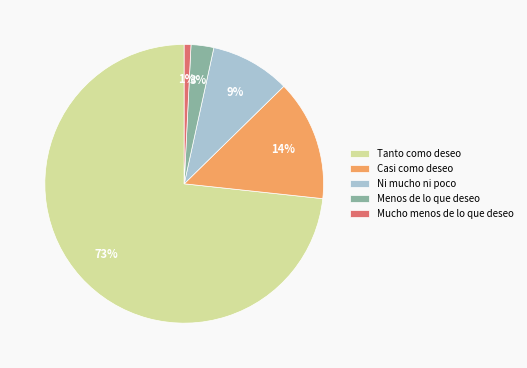

Which slice is the smallest?

Mucho menos de lo que deseo